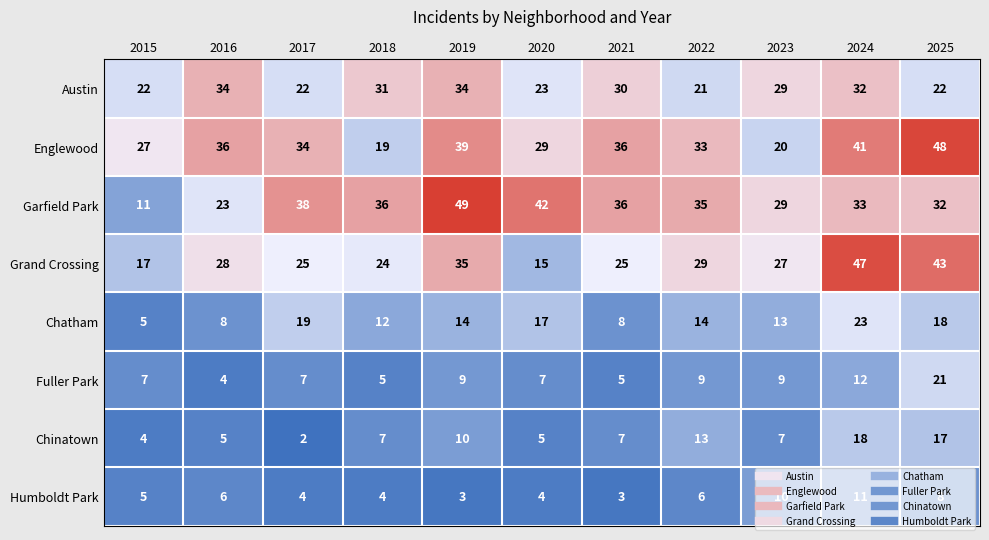

What is the sum of all Englewood values?

362